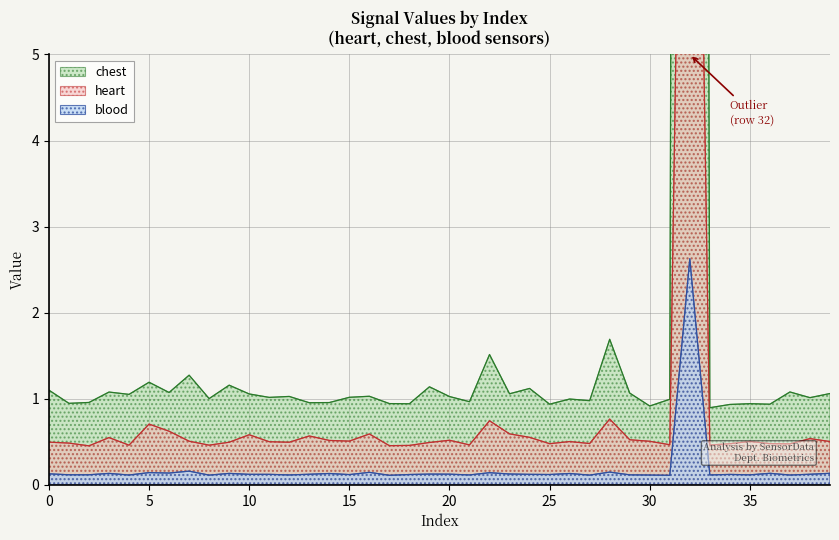

What are all the series names shown in the legend?

heart, chest, blood